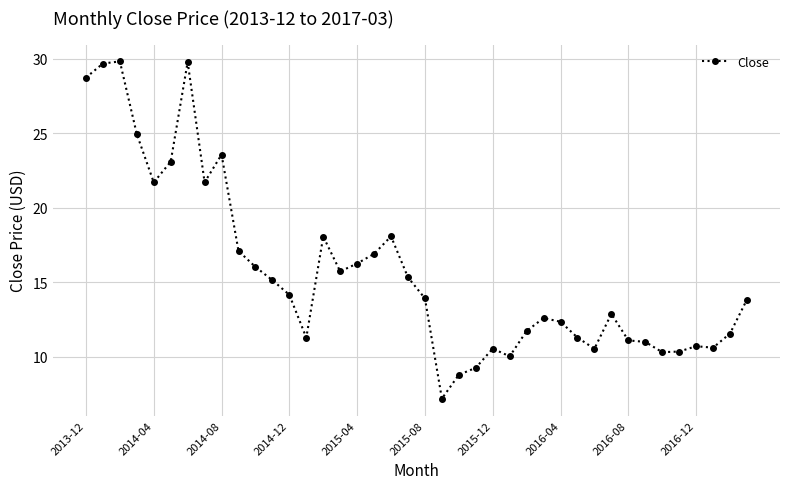

What is the difference between the maximum and minimum values?

22.6